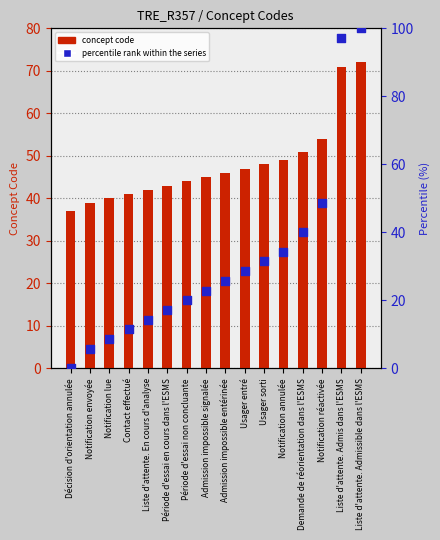

Which series has the widest spread of Y values?

percentile rank within the series